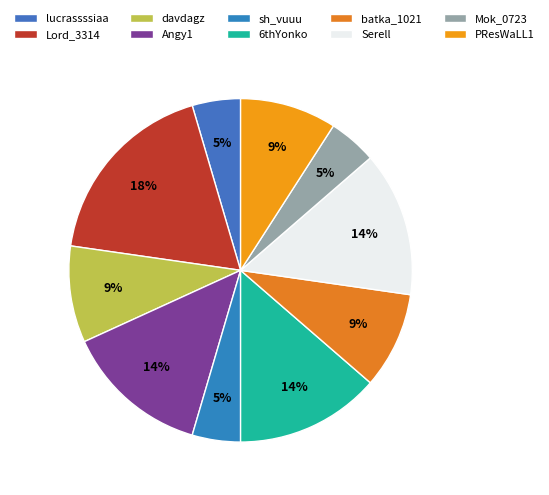

Count the number of slices in the pie.

10